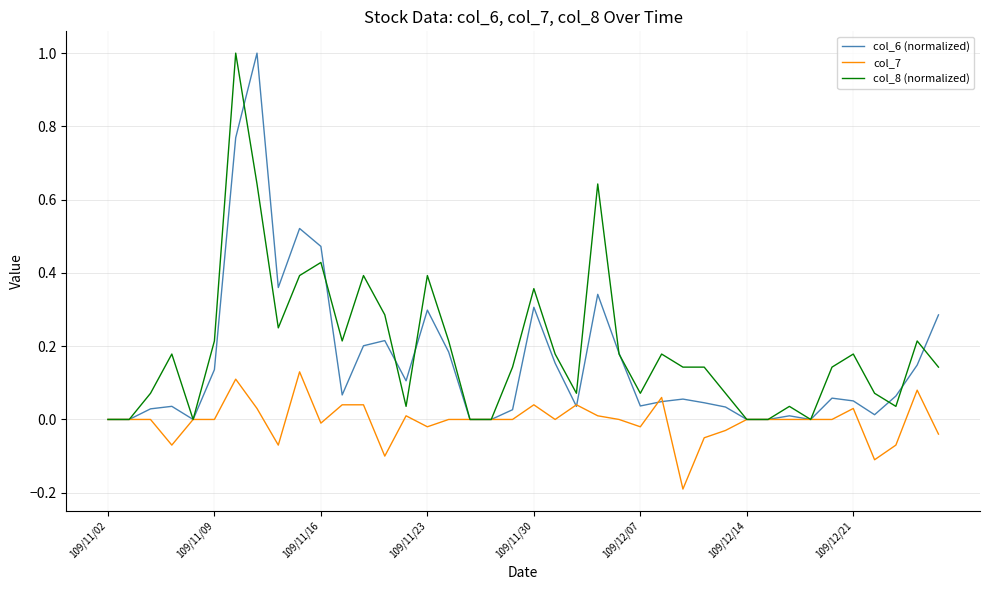

Rank the series by their average value, from lowest to highest.

col_7, col_6 (normalized), col_8 (normalized)